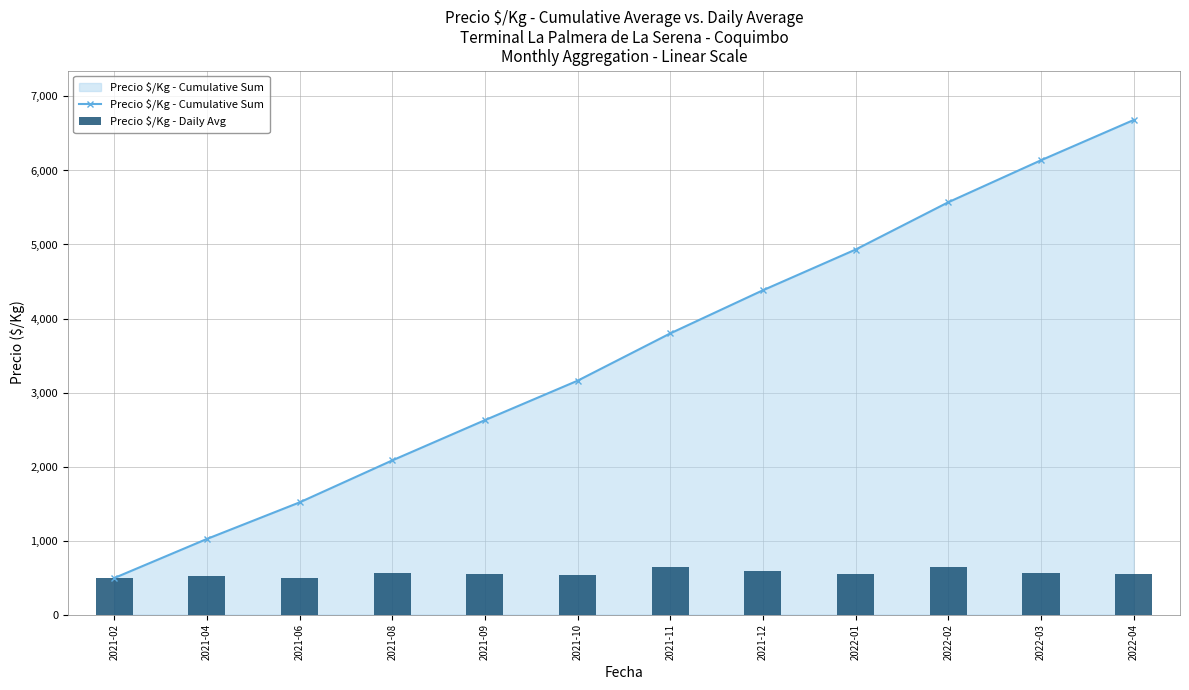

At 2021-09, list the series in order from largest to smallest.

Precio $/Kg - Cumulative Sum, Precio $/Kg - Daily Avg